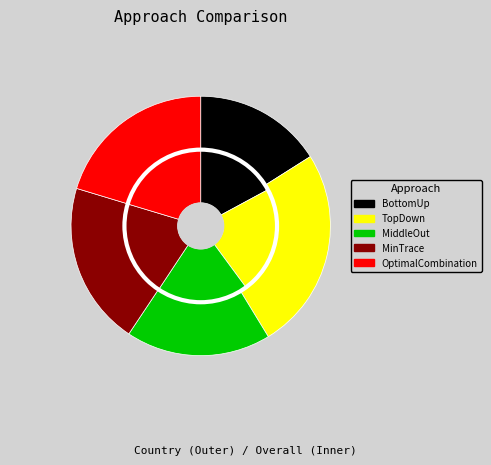

What percentage is the BottomUp slice, to the nearest percent?

16%